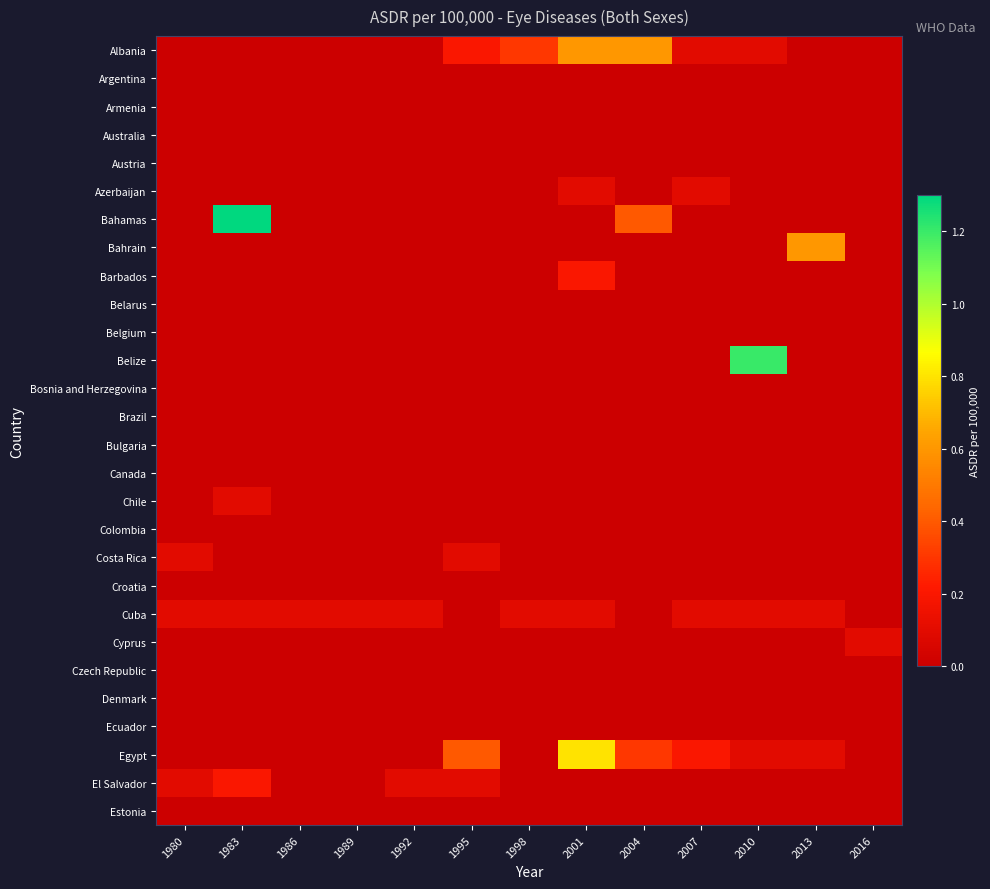

Reading left to right, extract all data points from this chart.

Albania: 1980=0.0	1983=0.0	1986=0.0	1989=0.0	1992=0.0	1995=0.2	1998=0.3	2001=0.6	2004=0.6	2007=0.1	2010=0.1	2013=0.0	2016=0.0
Argentina: 1980=0.0	1983=0.0	1986=0.0	1989=0.0	1992=0.0	1995=0.0	1998=0.0	2001=0.0	2004=0.0	2007=0.0	2010=0.0	2013=0.0	2016=0.0
Armenia: 1980=0.0	1983=0.0	1986=0.0	1989=0.0	1992=0.0	1995=0.0	1998=0.0	2001=0.0	2004=0.0	2007=0.0	2010=0.0	2013=0.0	2016=0.0
Australia: 1980=0.0	1983=0.0	1986=0.0	1989=0.0	1992=0.0	1995=0.0	1998=0.0	2001=0.0	2004=0.0	2007=0.0	2010=0.0	2013=0.0	2016=0.0
Austria: 1980=0.0	1983=0.0	1986=0.0	1989=0.0	1992=0.0	1995=0.0	1998=0.0	2001=0.0	2004=0.0	2007=0.0	2010=0.0	2013=0.0	2016=0.0
Azerbaijan: 1980=0.0	1983=0.0	1986=0.0	1989=0.0	1992=0.0	1995=0.0	1998=0.0	2001=0.1	2004=0.0	2007=0.1	2010=0.0	2013=0.0	2016=0.0
Bahamas: 1980=0.0	1983=1.3	1986=0.0	1989=0.0	1992=0.0	1995=0.0	1998=0.0	2001=0.0	2004=0.4	2007=0.0	2010=0.0	2013=0.0	2016=0.0
Bahrain: 1980=0.0	1983=0.0	1986=0.0	1989=0.0	1992=0.0	1995=0.0	1998=0.0	2001=0.0	2004=0.0	2007=0.0	2010=0.0	2013=0.6	2016=0.0
Barbados: 1980=0.0	1983=0.0	1986=0.0	1989=0.0	1992=0.0	1995=0.0	1998=0.0	2001=0.2	2004=0.0	2007=0.0	2010=0.0	2013=0.0	2016=0.0
Belarus: 1980=0.0	1983=0.0	1986=0.0	1989=0.0	1992=0.0	1995=0.0	1998=0.0	2001=0.0	2004=0.0	2007=0.0	2010=0.0	2013=0.0	2016=0.0
Belgium: 1980=0.0	1983=0.0	1986=0.0	1989=0.0	1992=0.0	1995=0.0	1998=0.0	2001=0.0	2004=0.0	2007=0.0	2010=0.0	2013=0.0	2016=0.0
Belize: 1980=0.0	1983=0.0	1986=0.0	1989=0.0	1992=0.0	1995=0.0	1998=0.0	2001=0.0	2004=0.0	2007=0.0	2010=1.2	2013=0.0	2016=0.0
Bosnia and Herzegovina: 1980=0.0	1983=0.0	1986=0.0	1989=0.0	1992=0.0	1995=0.0	1998=0.0	2001=0.0	2004=0.0	2007=0.0	2010=0.0	2013=0.0	2016=0.0
Brazil: 1980=0.0	1983=0.0	1986=0.0	1989=0.0	1992=0.0	1995=0.0	1998=0.0	2001=0.0	2004=0.0	2007=0.0	2010=0.0	2013=0.0	2016=0.0
Bulgaria: 1980=0.0	1983=0.0	1986=0.0	1989=0.0	1992=0.0	1995=0.0	1998=0.0	2001=0.0	2004=0.0	2007=0.0	2010=0.0	2013=0.0	2016=0.0
Canada: 1980=0.0	1983=0.0	1986=0.0	1989=0.0	1992=0.0	1995=0.0	1998=0.0	2001=0.0	2004=0.0	2007=0.0	2010=0.0	2013=0.0	2016=0.0
Chile: 1980=0.0	1983=0.1	1986=0.0	1989=0.0	1992=0.0	1995=0.0	1998=0.0	2001=0.0	2004=0.0	2007=0.0	2010=0.0	2013=0.0	2016=0.0
Colombia: 1980=0.0	1983=0.0	1986=0.0	1989=0.0	1992=0.0	1995=0.0	1998=0.0	2001=0.0	2004=0.0	2007=0.0	2010=0.0	2013=0.0	2016=0.0
Costa Rica: 1980=0.1	1983=0.0	1986=0.0	1989=0.0	1992=0.0	1995=0.1	1998=0.0	2001=0.0	2004=0.0	2007=0.0	2010=0.0	2013=0.0	2016=0.0
Croatia: 1980=0.0	1983=0.0	1986=0.0	1989=0.0	1992=0.0	1995=0.0	1998=0.0	2001=0.0	2004=0.0	2007=0.0	2010=0.0	2013=0.0	2016=0.0
Cuba: 1980=0.1	1983=0.1	1986=0.1	1989=0.1	1992=0.1	1995=0.0	1998=0.1	2001=0.1	2004=0.0	2007=0.1	2010=0.1	2013=0.1	2016=0.0
Cyprus: 1980=0.0	1983=0.0	1986=0.0	1989=0.0	1992=0.0	1995=0.0	1998=0.0	2001=0.0	2004=0.0	2007=0.0	2010=0.0	2013=0.0	2016=0.1
Czech Republic: 1980=0.0	1983=0.0	1986=0.0	1989=0.0	1992=0.0	1995=0.0	1998=0.0	2001=0.0	2004=0.0	2007=0.0	2010=0.0	2013=0.0	2016=0.0
Denmark: 1980=0.0	1983=0.0	1986=0.0	1989=0.0	1992=0.0	1995=0.0	1998=0.0	2001=0.0	2004=0.0	2007=0.0	2010=0.0	2013=0.0	2016=0.0
Ecuador: 1980=0.0	1983=0.0	1986=0.0	1989=0.0	1992=0.0	1995=0.0	1998=0.0	2001=0.0	2004=0.0	2007=0.0	2010=0.0	2013=0.0	2016=0.0
Egypt: 1980=0.0	1983=0.0	1986=0.0	1989=0.0	1992=0.0	1995=0.4	1998=0.0	2001=0.8	2004=0.3	2007=0.2	2010=0.1	2013=0.1	2016=0.0
El Salvador: 1980=0.1	1983=0.2	1986=0.0	1989=0.0	1992=0.1	1995=0.1	1998=0.0	2001=0.0	2004=0.0	2007=0.0	2010=0.0	2013=0.0	2016=0.0
Estonia: 1980=0.0	1983=0.0	1986=0.0	1989=0.0	1992=0.0	1995=0.0	1998=0.0	2001=0.0	2004=0.0	2007=0.0	2010=0.0	2013=0.0	2016=0.0